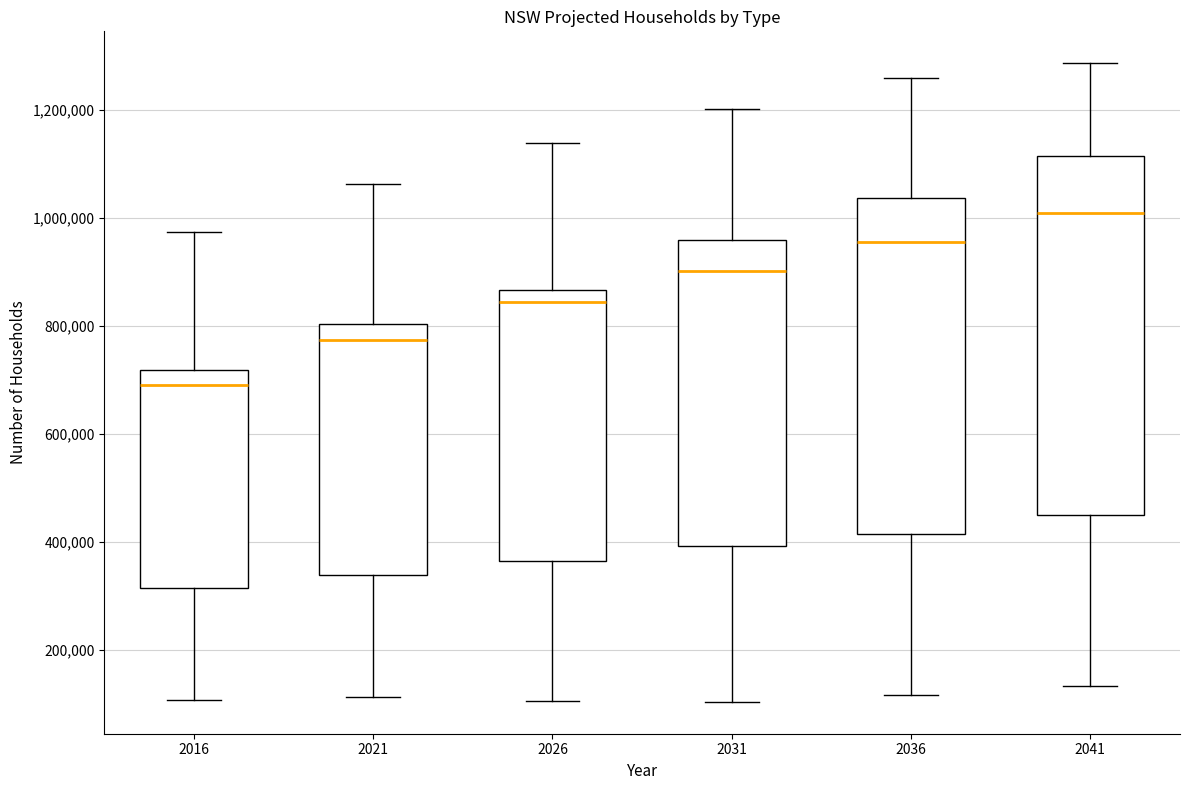

Reading left to right, read every box against the y-axis: the position of its median line, the range the box covers, and the ends of its whiskers. The values are not printed on the chart, so give them approximately, as read against the axis.

2016: median 680000, box 320000 to 720000, whiskers 100000 to 980000
2021: median 780000, box 340000 to 800000, whiskers 120000 to 1060000
2026: median 840000, box 360000 to 860000, whiskers 100000 to 1140000
2031: median 900000, box 400000 to 960000, whiskers 100000 to 1200000
2036: median 960000, box 420000 to 1040000, whiskers 120000 to 1260000
2041: median 1000000, box 460000 to 1120000, whiskers 140000 to 1280000